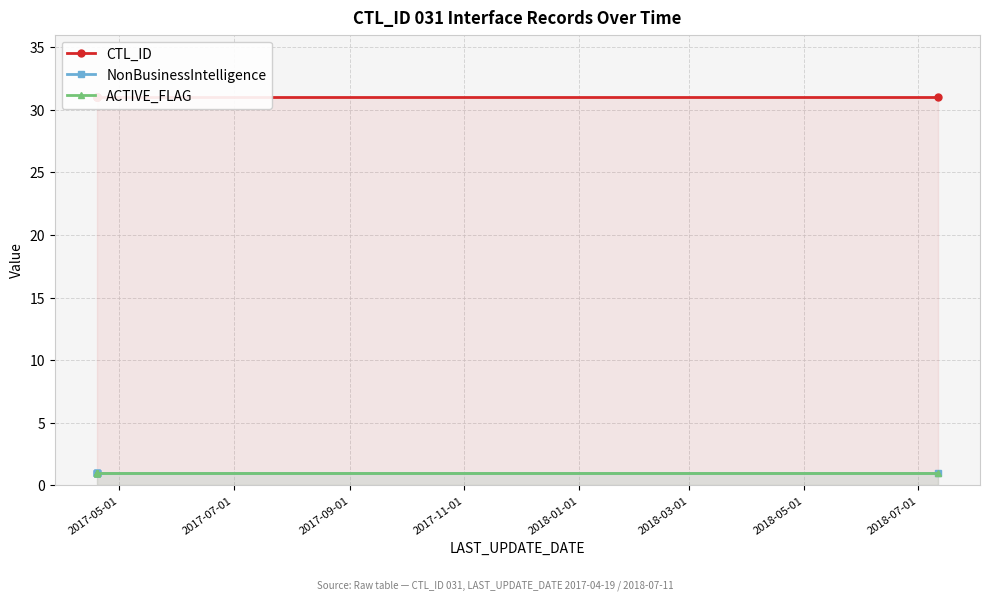

Between 2018-01-01 and 2018-07-01, which series saw the biggest shift?

CTL_ID